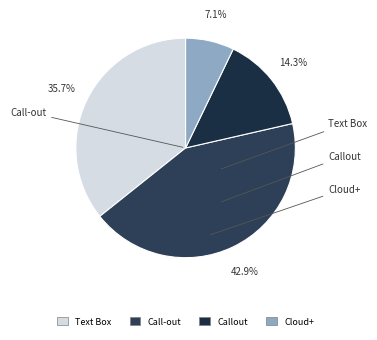

Which slice is the largest?

Call-out